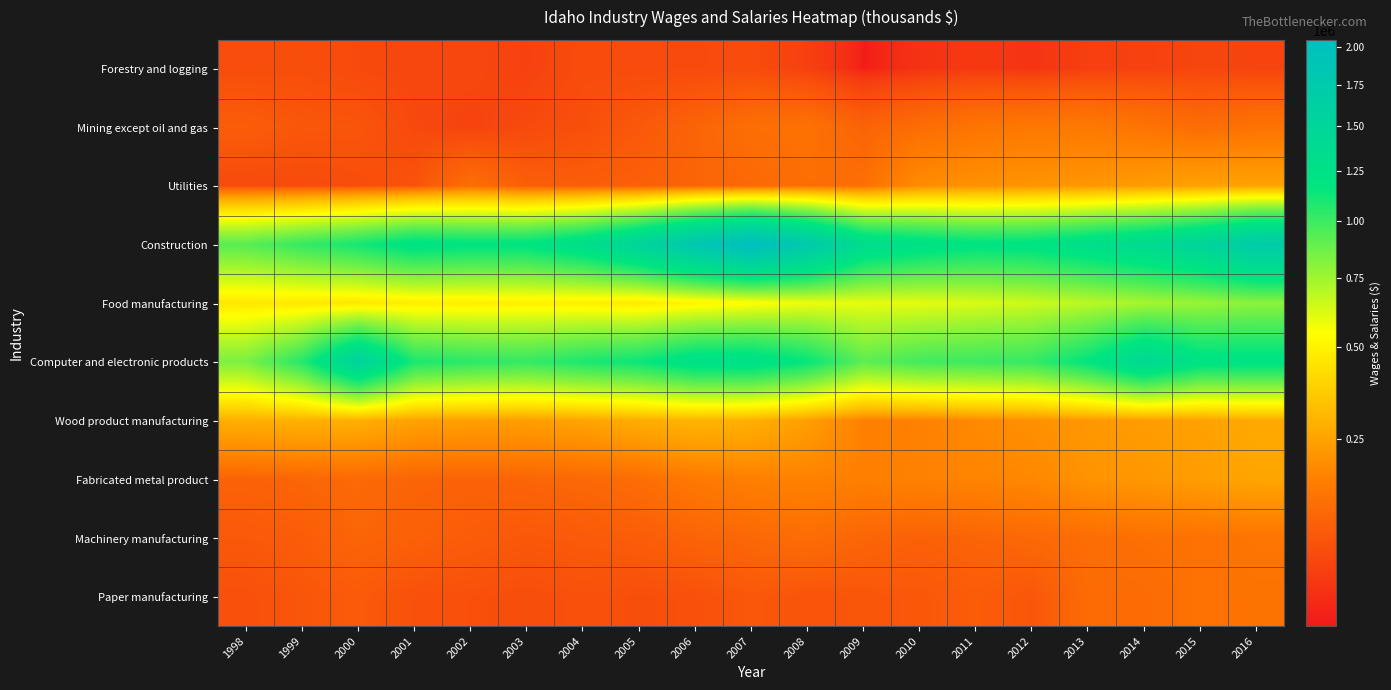

Reading left to right, transcribe all the data shown in this chart.

Forestry and logging: 1998=79936	1999=81352	2000=75878	2001=71525	2002=72821	2003=67098	2004=78054	2005=77295	2006=76182	2007=78062	2008=65633	2009=47330	2010=54932	2011=59697	2012=56002	2013=64820	2014=67043	2015=71207	2016=69797
Mining except oil and gas: 1998=102685	1999=93301	2000=91358	2001=74651	2002=68522	2003=75715	2004=82778	2005=95553	2006=114589	2007=135823	2008=142186	2009=112768	2010=132290	2011=148329	2012=155899	2013=158833	2014=146445	2015=130001	2016=143825
Utilities: 1998=75982	1999=76303	2000=80534	2001=87400	2002=133755	2003=104050	2004=103699	2005=107472	2006=116573	2007=122887	2008=135889	2009=136719	2010=200561	2011=209679	2012=217040	2013=221477	2014=235977	2015=249731	2016=250110
Construction: 1998=926882	1999=1019376	2000=1107030	2001=1229862	2002=1189859	2003=1195090	2004=1312785	2005=1524420	2006=1836530	2007=2045827	2008=1774564	2009=1351847	2010=1258612	2011=1198872	2012=1216765	2013=1301398	2014=1393612	2015=1516878	2016=1720405
Food manufacturing: 1998=460845	1999=461071	2000=458304	2001=481151	2002=484644	2003=491292	2004=484714	2005=466244	2006=502289	2007=537774	2008=582009	2009=593585	2010=600234	2011=623374	2012=653342	2013=689671	2014=735721	2015=767731	2016=799357
Computer and electronic products: 1998=838298	1999=1062404	2000=1534694	2001=1090471	2002=1046877	2003=1021176	2004=1089129	2005=1138444	2006=1264199	2007=1270967	2008=1153774	2009=915391	2010=983372	2011=1002306	2012=1019509	2013=1172940	2014=1425620	2015=1227164	2016=1218455
Wood product manufacturing: 1998=283565	1999=290133	2000=285492	2001=250811	2002=243439	2003=240782	2004=255892	2005=278414	2006=299201	2007=287077	2008=241724	2009=175296	2010=176351	2011=193902	2012=208667	2013=226258	2014=238108	2015=247978	2016=270968
Fabricated metal product: 1998=112583	1999=117580	2000=124604	2001=115662	2002=112025	2003=117322	2004=121870	2005=132501	2006=158431	2007=172706	2008=178722	2009=172266	2010=177432	2011=183052	2012=190007	2013=214806	2014=225029	2015=238767	2016=257494
Machinery manufacturing: 1998=96453	1999=102238	2000=116837	2001=109223	2002=101762	2003=95071	2004=98712	2005=102931	2006=113850	2007=121483	2008=132078	2009=117537	2010=109001	2011=115720	2012=122771	2013=132516	2014=138025	2015=141731	2016=148891
Paper manufacturing: 1998=83799	1999=92214	2000=99053	2001=84959	2002=83534	2003=80554	2004=85204	2005=81746	2006=84562	2007=94938	2008=89033	2009=92159	2010=94641	2011=101982	2012=92869	2013=128648	2014=129422	2015=143534	2016=145379